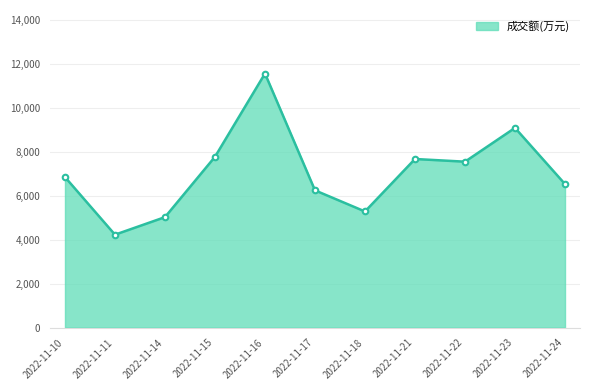

Reading left to right, list all the values displayed in this chart.

2022-11-10=6851	2022-11-11=4229	2022-11-14=5028	2022-11-15=7774	2022-11-16=11565	2022-11-17=6247	2022-11-18=5285	2022-11-21=7674	2022-11-22=7552	2022-11-23=9090	2022-11-24=6532